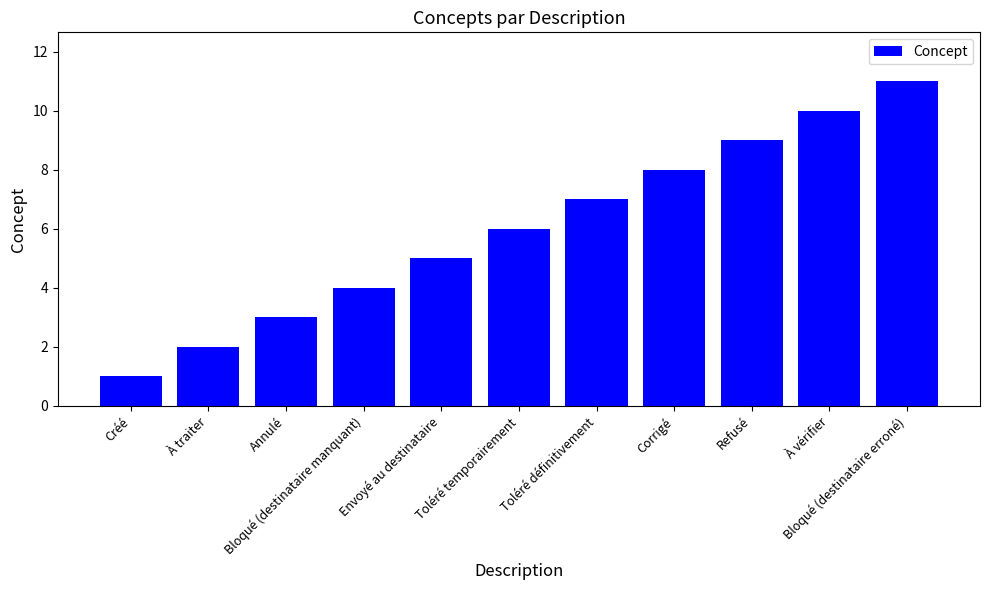

How many bars are there in total?

11